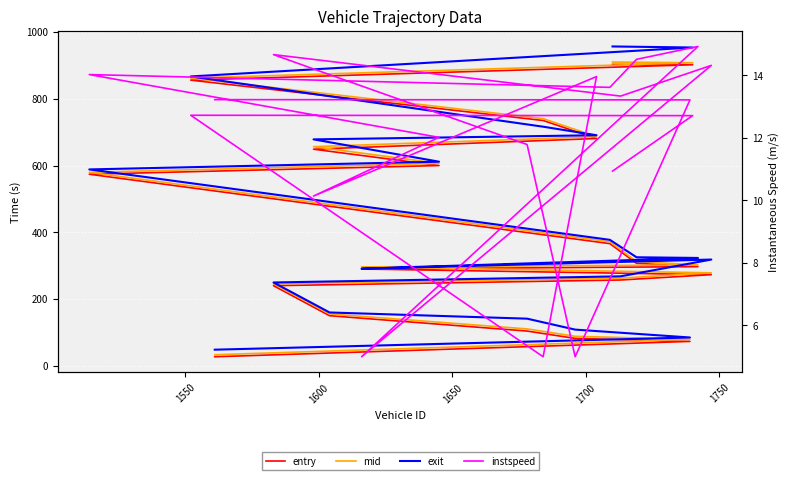

What is the difference between the second highest and minimum values in the instspeed series?

9.7